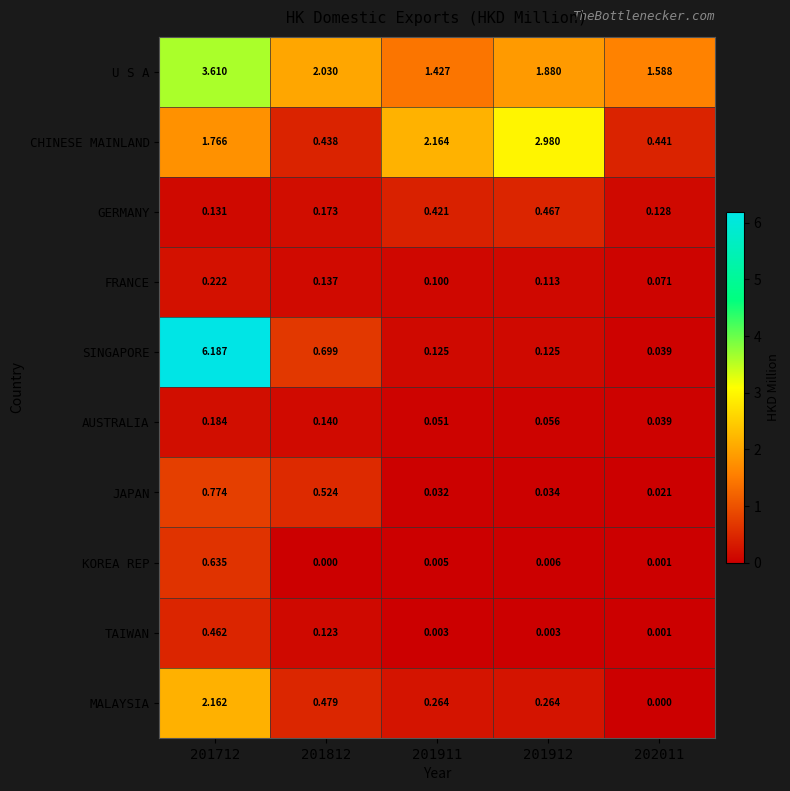

Which label corresponds to the largest value in the chart?

201712